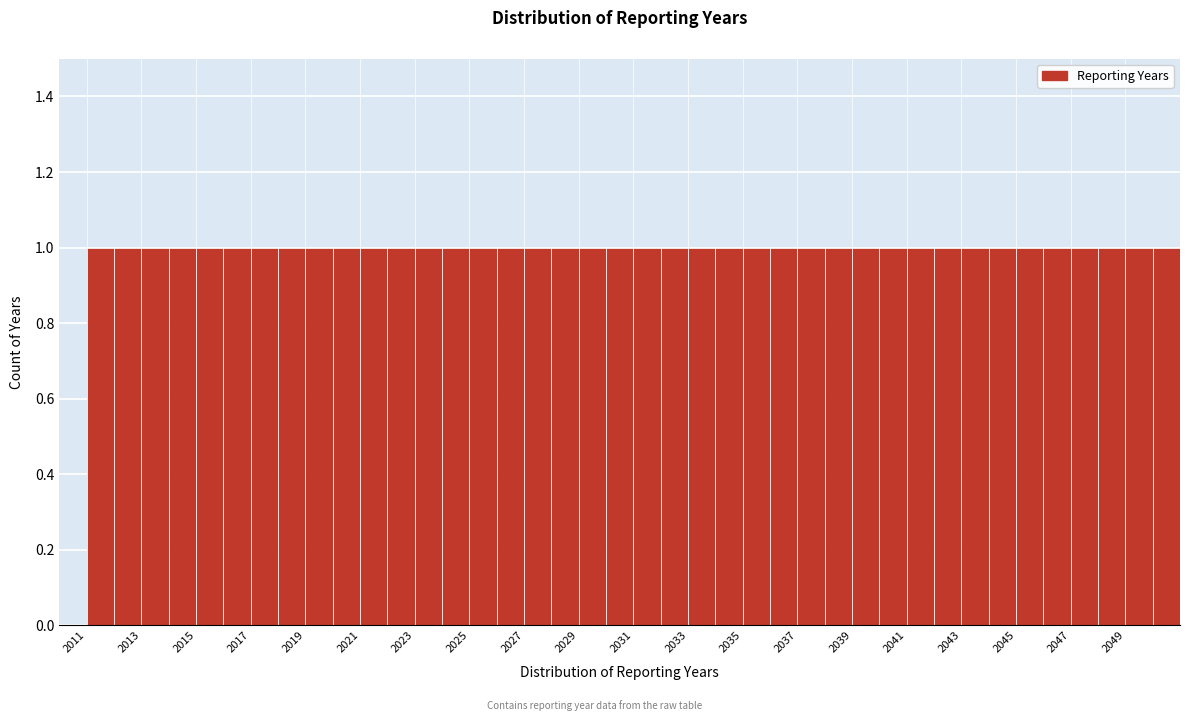

How tall is the bar that spans 2028 to 2029 on the x-axis? The values are not printed on the chart, so give them approximately, as read against the axis.

1